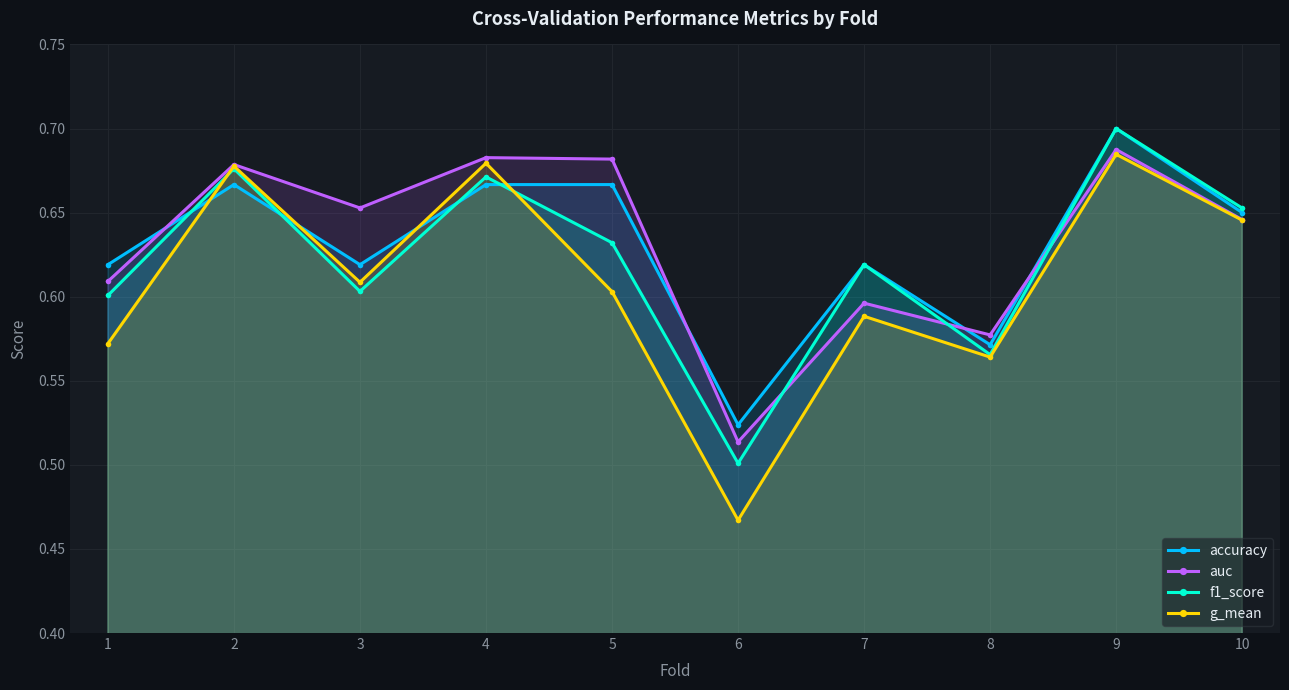

Reading left to right, list all the values displayed in this chart.

accuracy: 1=0.6	2=0.7	3=0.6	4=0.7	5=0.7	6=0.5	7=0.6	8=0.6	9=0.7	10=0.7
auc: 1=0.6	2=0.7	3=0.7	4=0.7	5=0.7	6=0.5	7=0.6	8=0.6	9=0.7	10=0.6
f1_score: 1=0.6	2=0.7	3=0.6	4=0.7	5=0.6	6=0.5	7=0.6	8=0.6	9=0.7	10=0.7
g_mean: 1=0.6	2=0.7	3=0.6	4=0.7	5=0.6	6=0.5	7=0.6	8=0.6	9=0.7	10=0.6